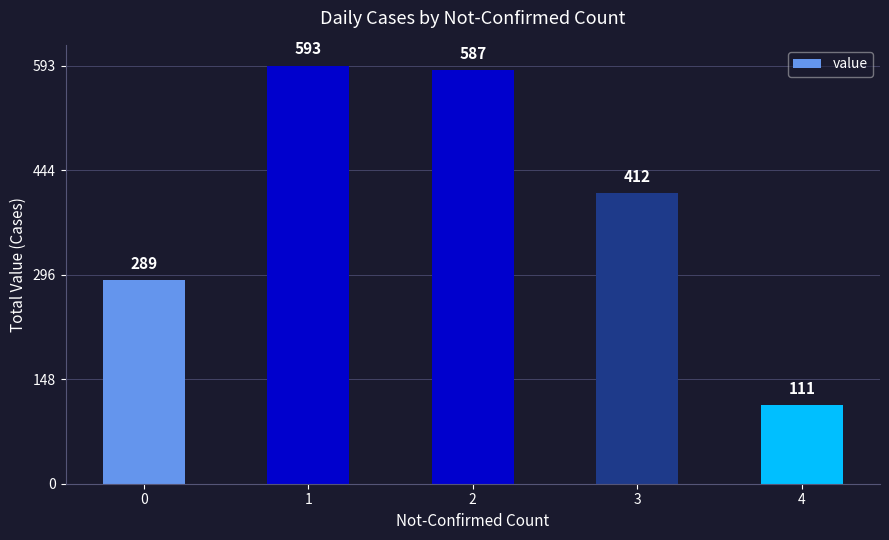

List the labels in order of value, largest first.

1, 2, 3, 0, 4